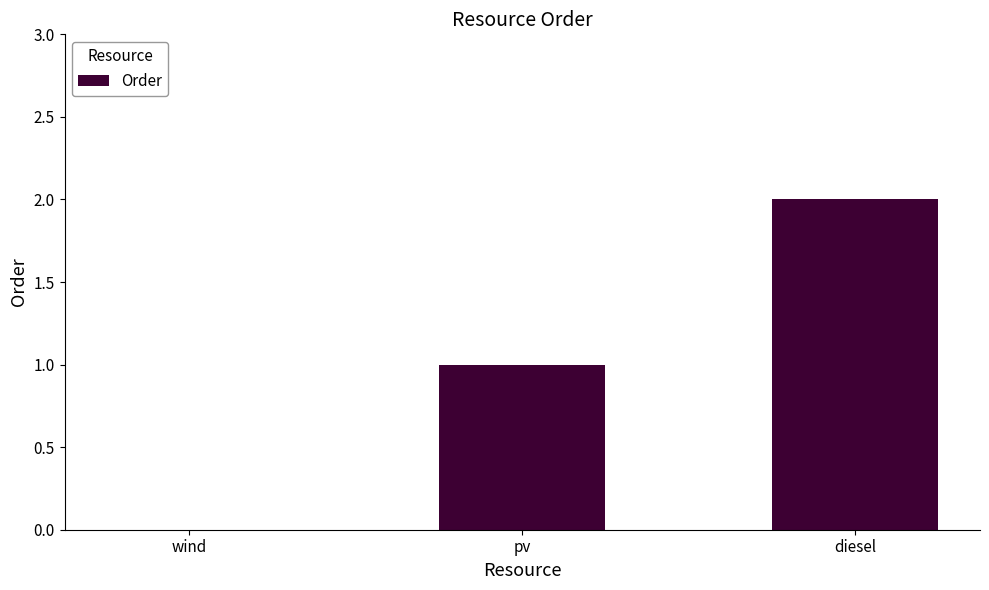

The value at wind is -1. True or false?

False